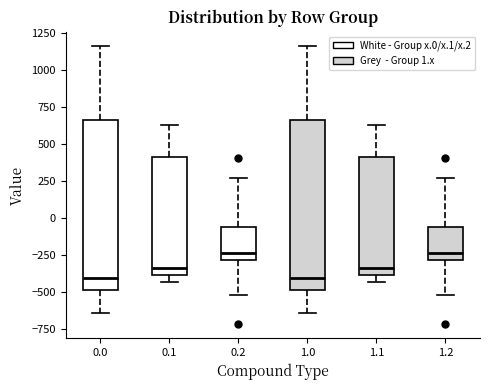

Where is the lower edge of the box at x = 0.1 on the y-axis? The values are not printed on the chart, so give them approximately, as read against the axis.

-400